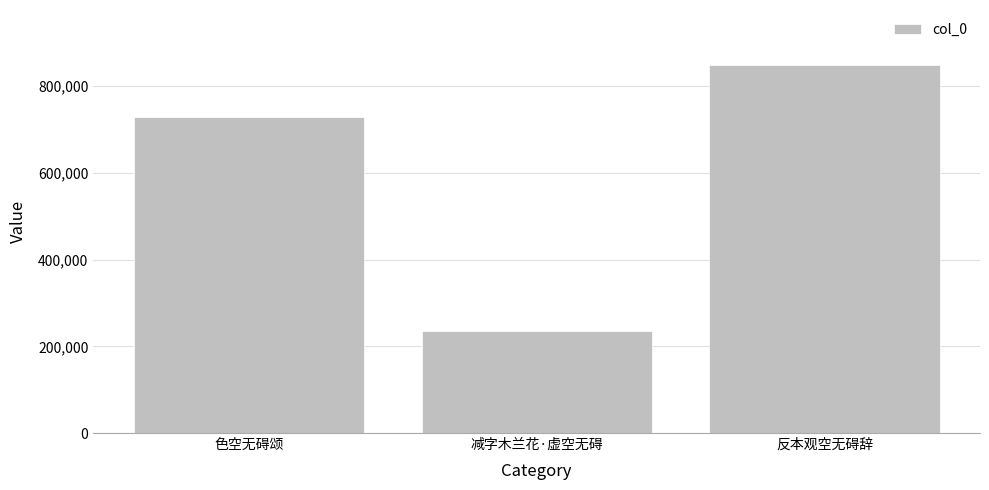

True or false: the data shows 1191149 at 色空无碍颂.

False